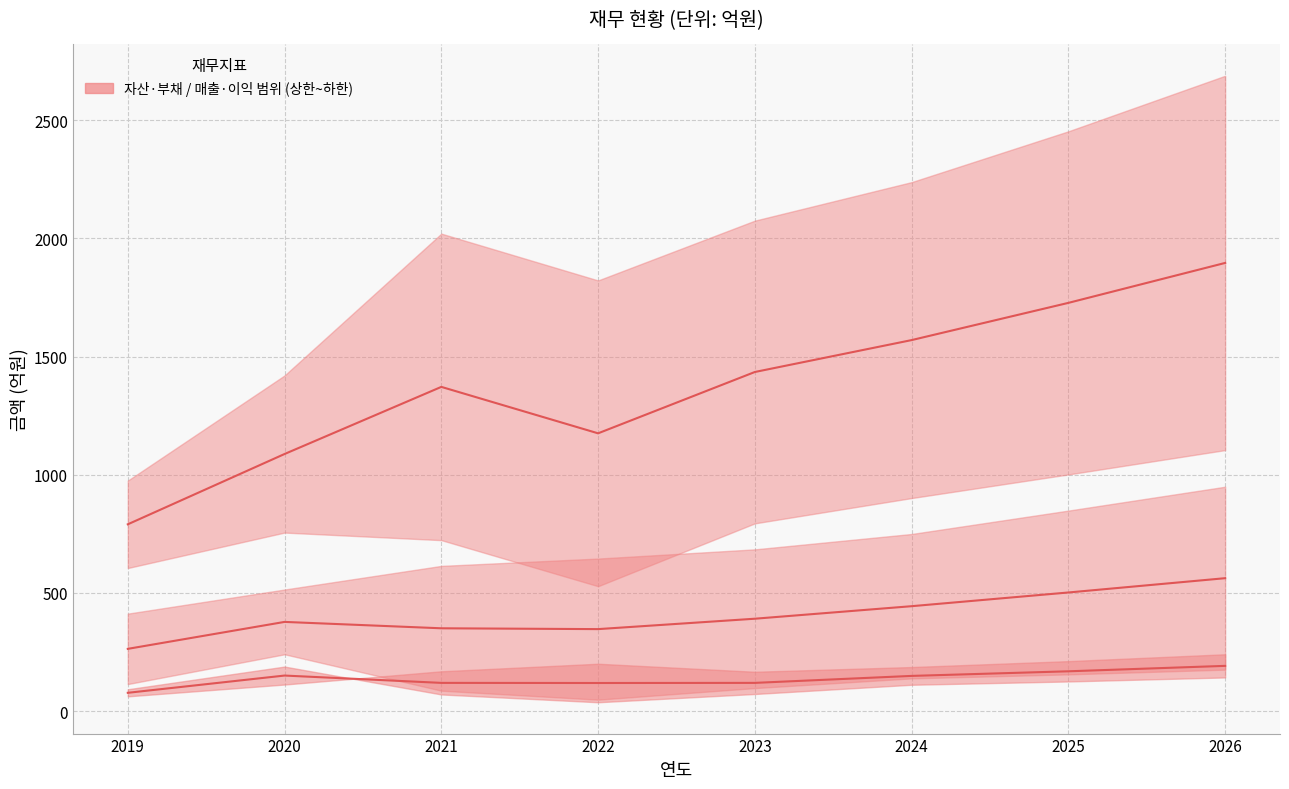

How many lines are shown in the chart?

6